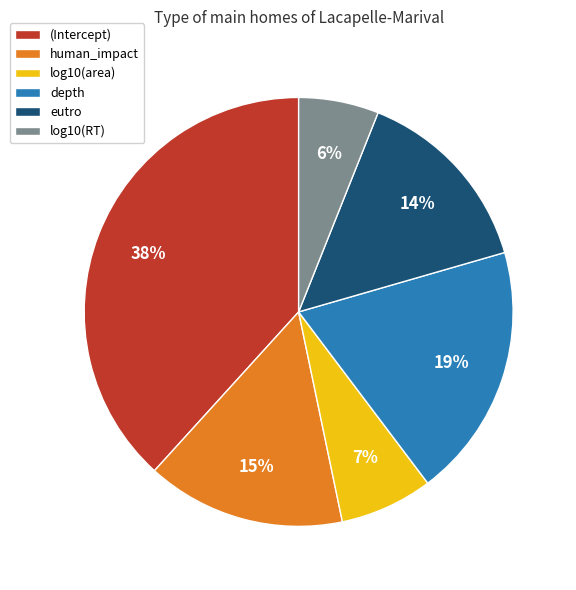

To the nearest percent, what is the difference between the largest and smallest slice percentages?

32%